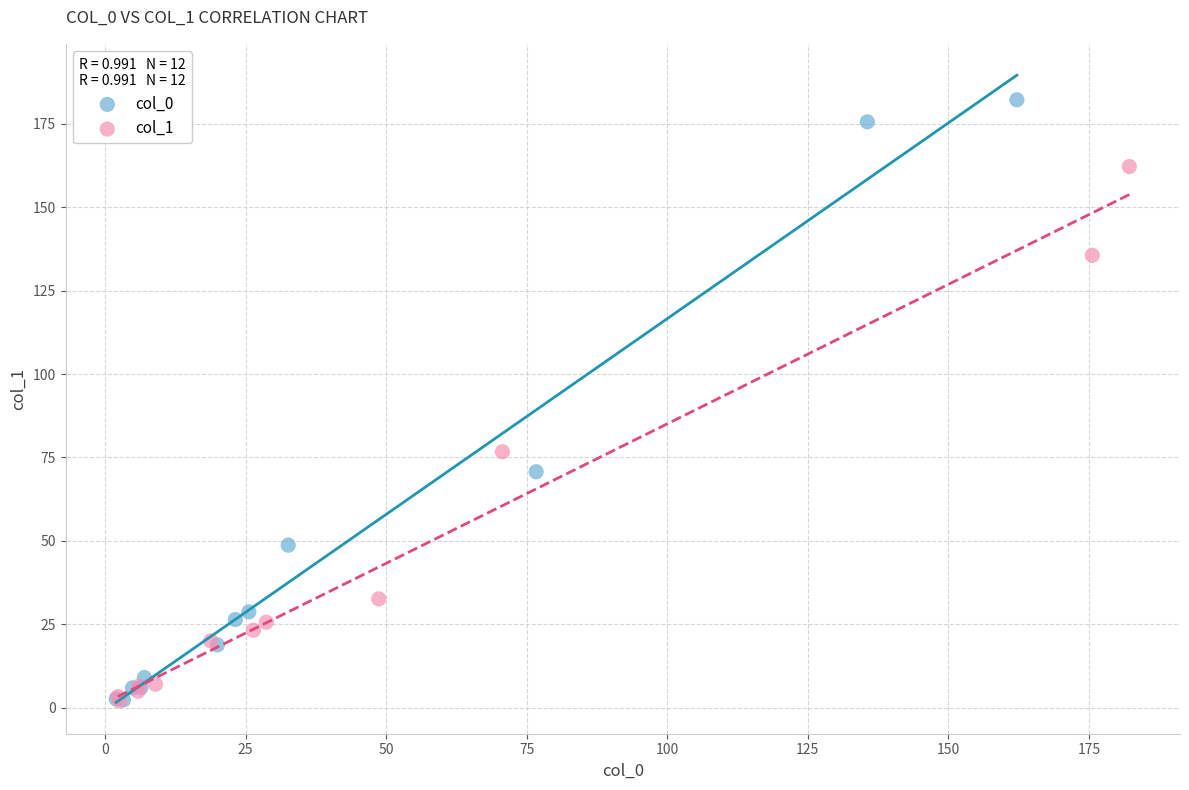

Which series contains the highest Y value?

col_0